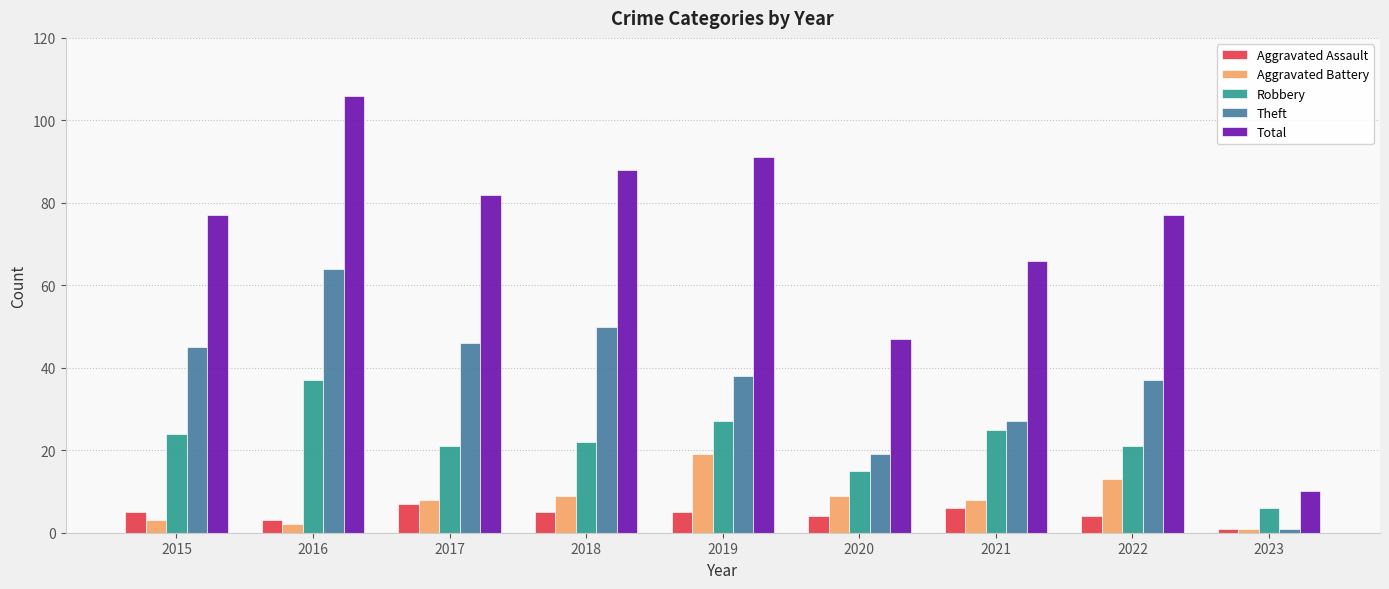

Which series has the widest spread of values?

Total